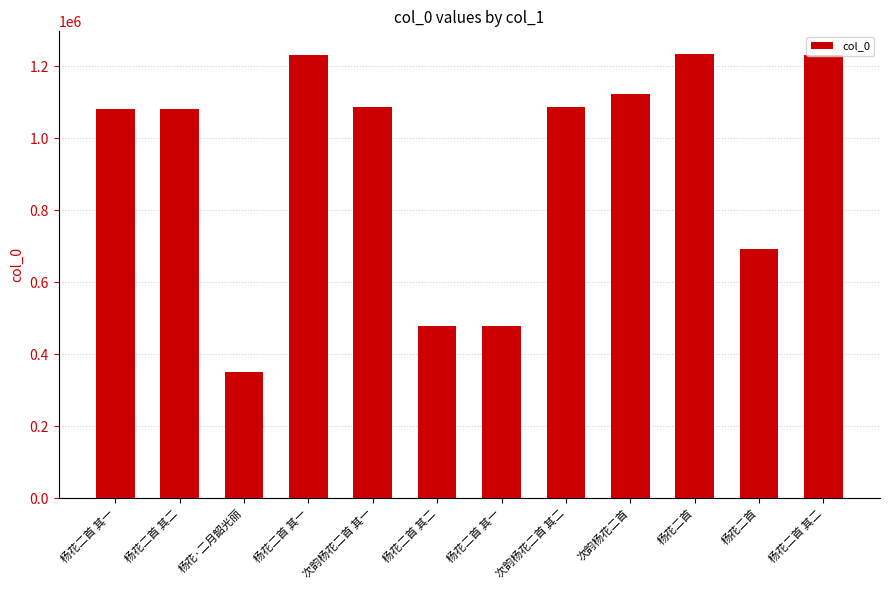

How many categories are shown in the chart?

12